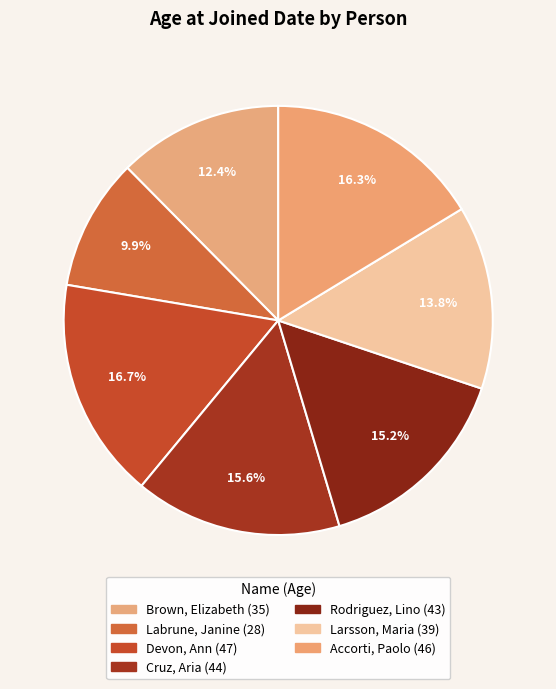

To the nearest percent, what percentage of the pie is Rodriguez, Lino?

15%